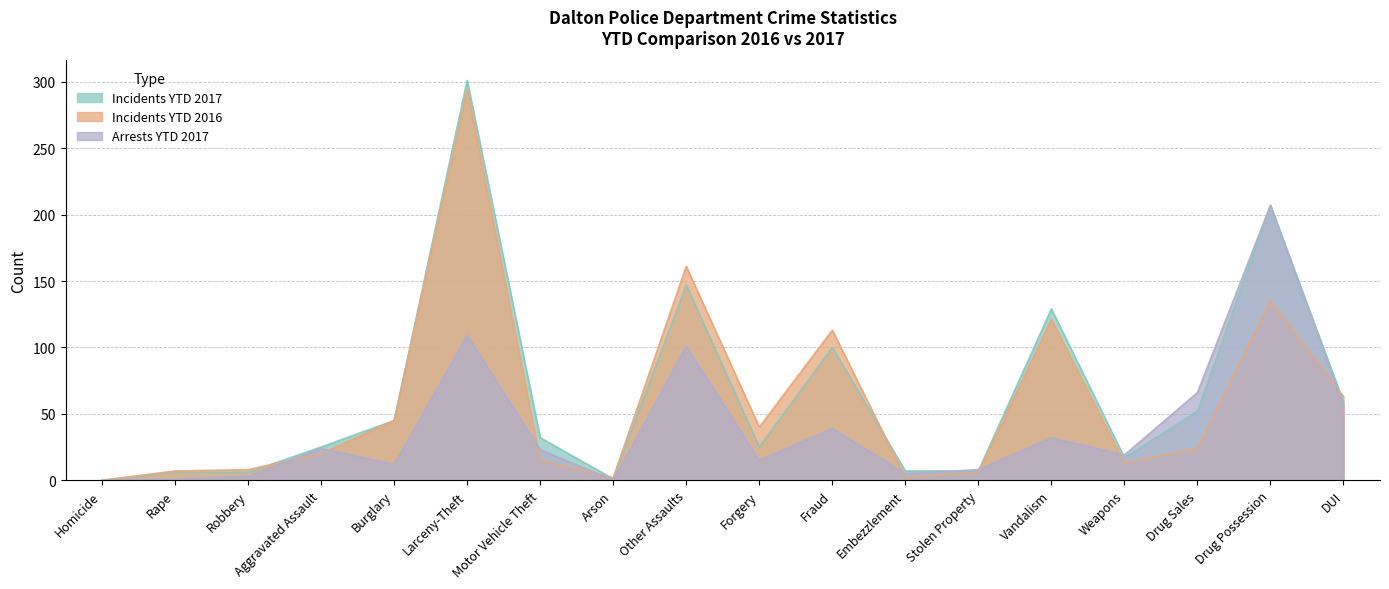

Where do Arrests YTD 2017 and Incidents YTD 2017 first cross each other?

Embezzlement and Stolen Property